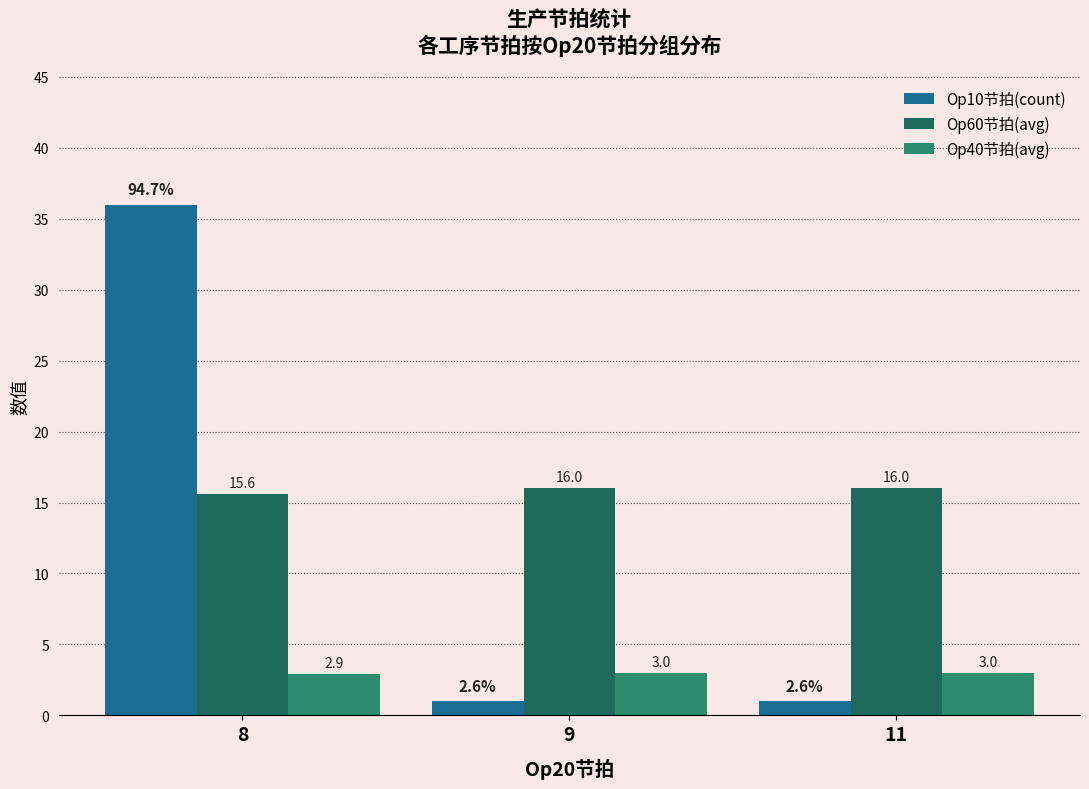

The value of Op10节拍(count) at 9 is 1.0. True or false?

True